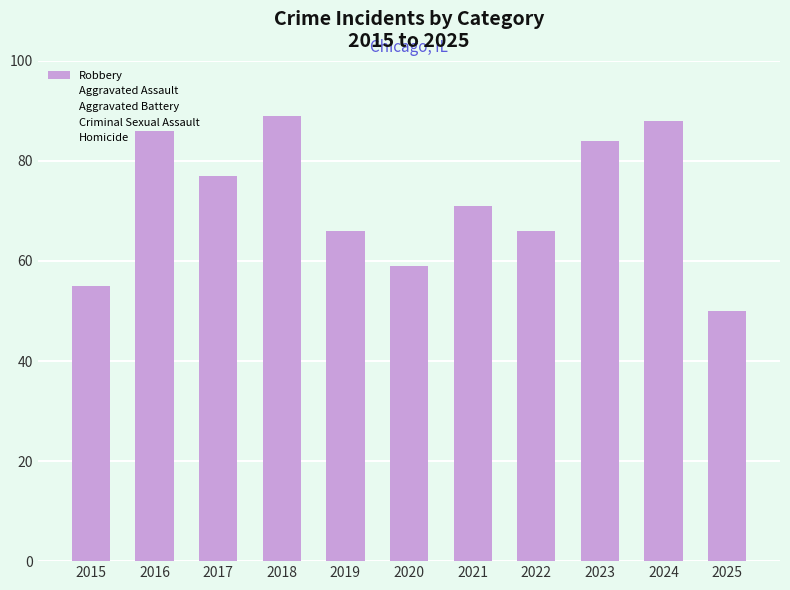

What value does the data have at 2016?

86